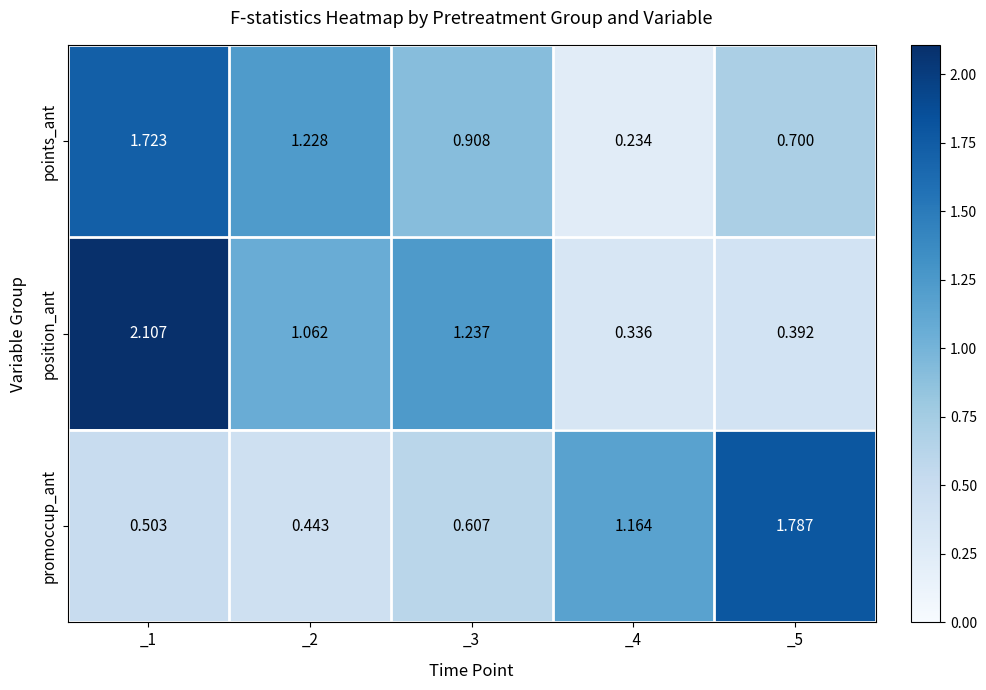

Is the value of promoccup_ant at _2 greater than the value of position_ant at _2?

No